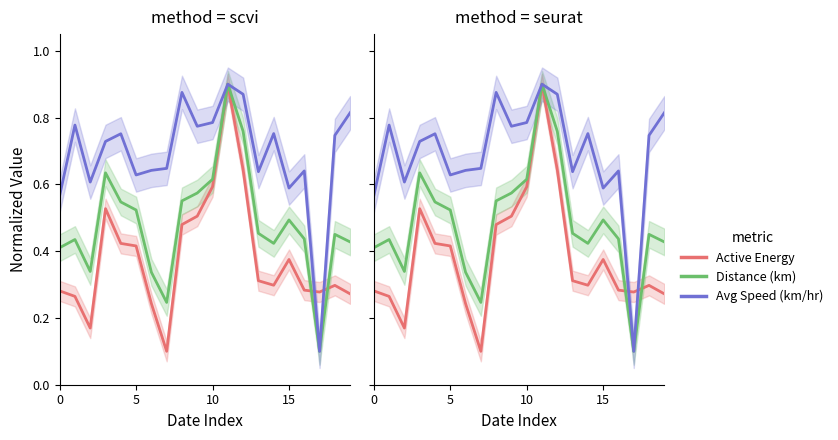

What is the maximum value shown in the chart?

0.9